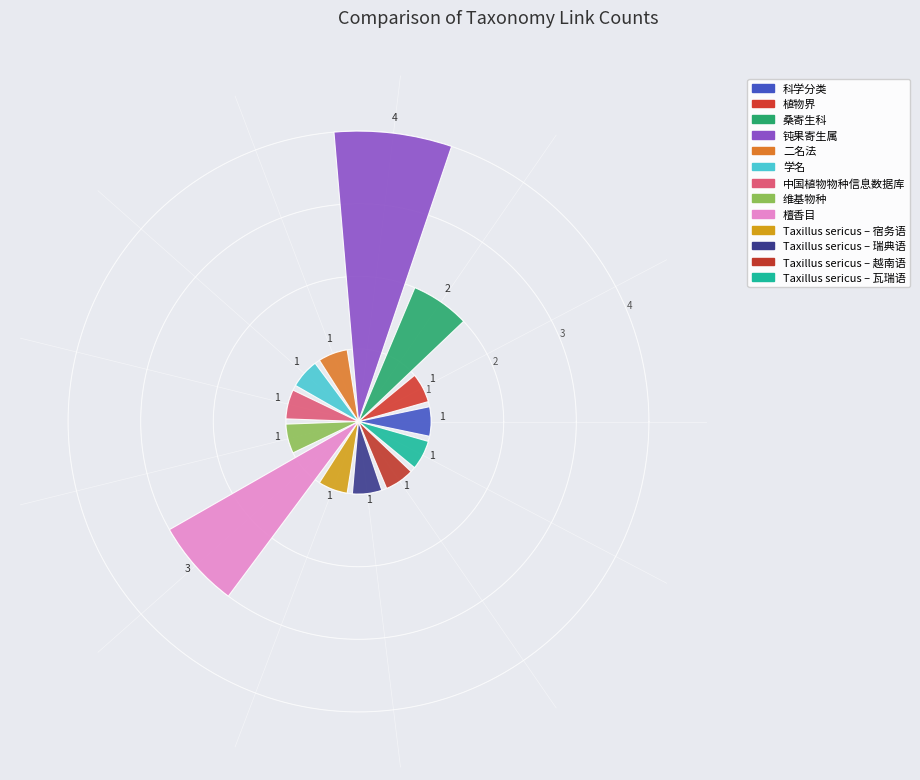

Count the values in the range 1 to 2.

11